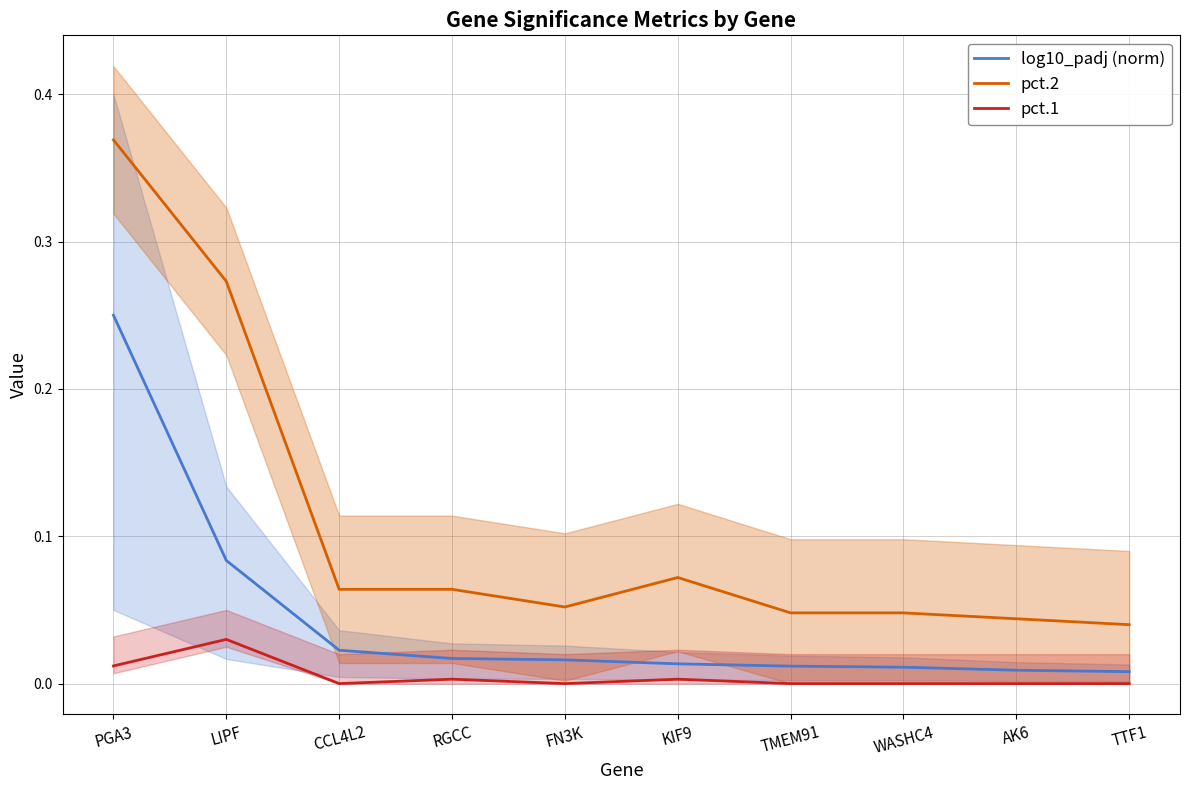

Count the pct.2 values in the range 0 to 1.

10